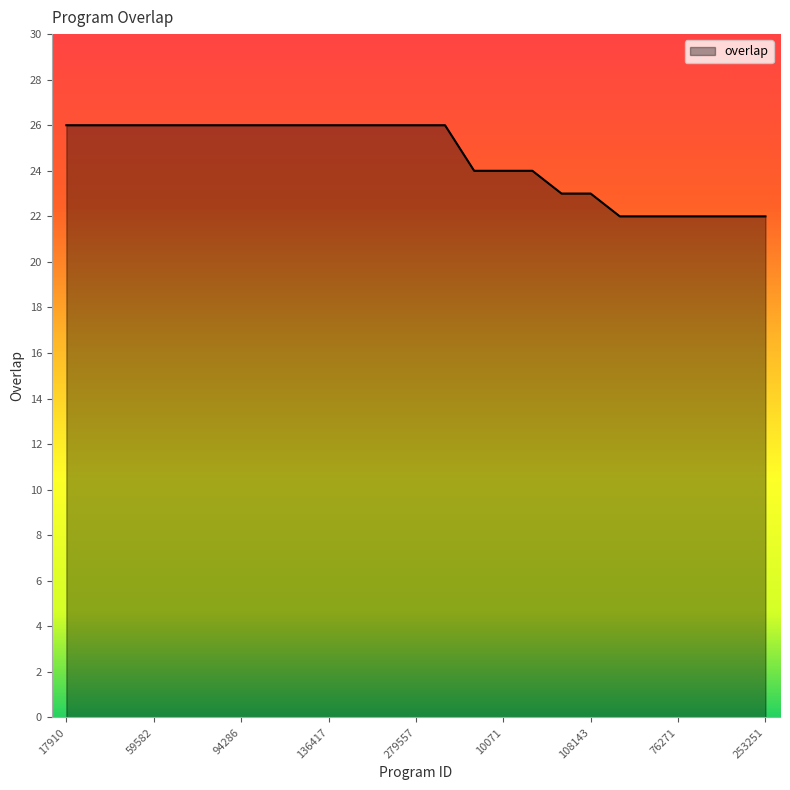

How many lines are shown in the chart?

1